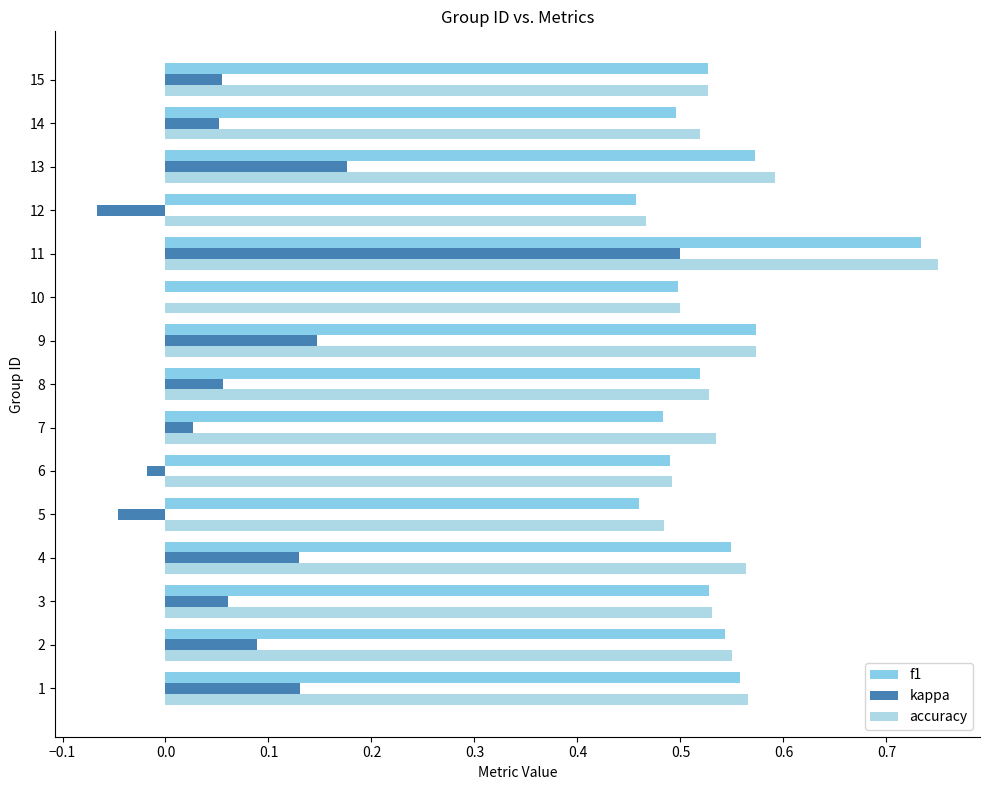

Count the number of categories in the chart.

15